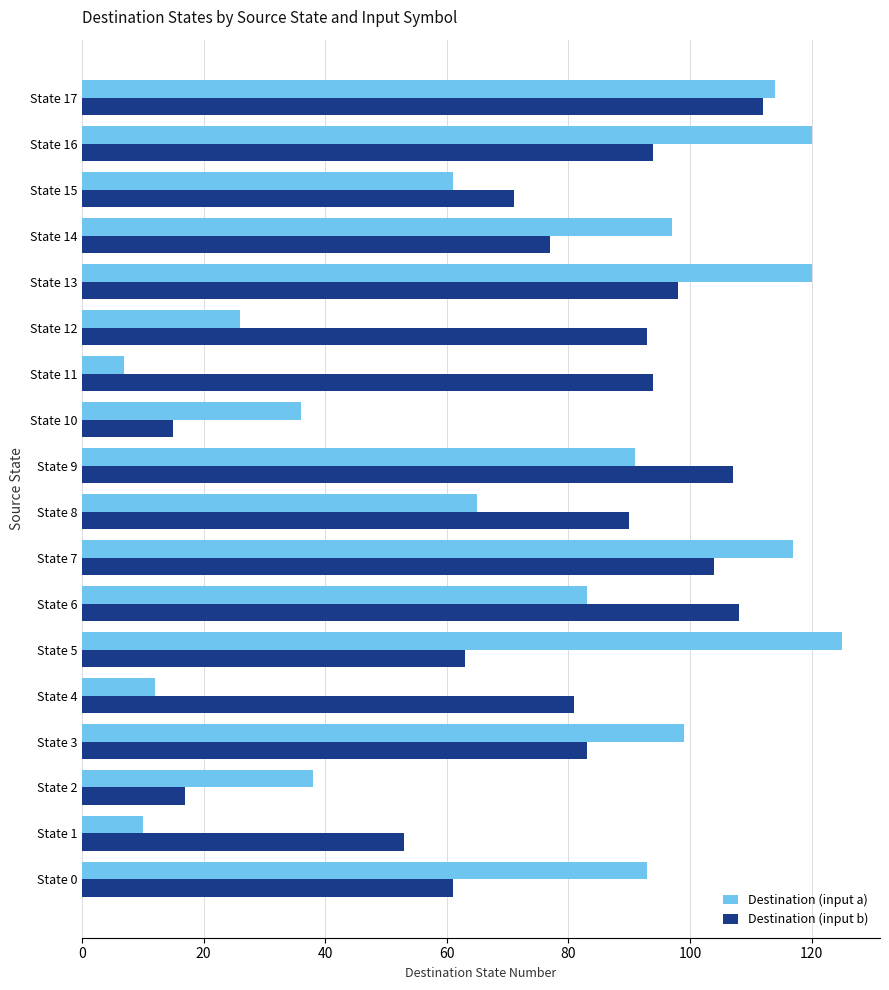

What is the minimum value shown in the chart?

7